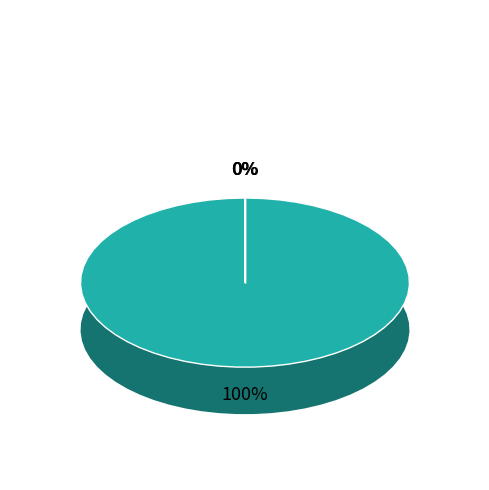

Which has a higher value, domain_count or Intercept?

domain_count